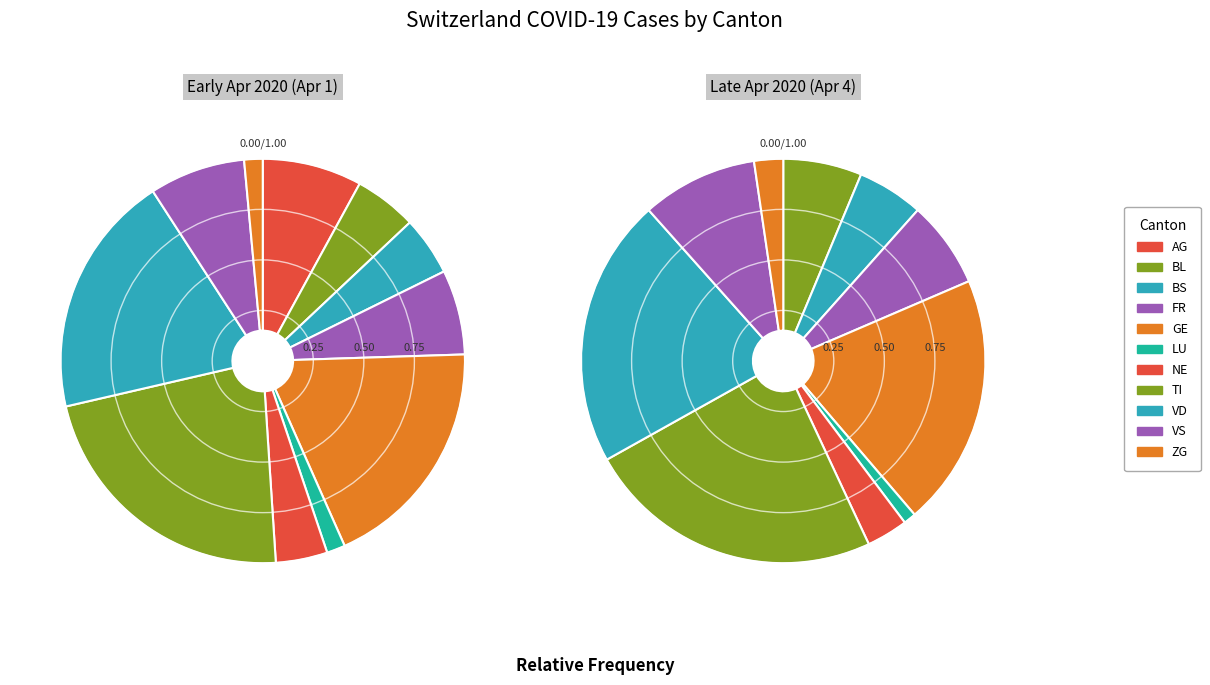

To the nearest percent, what portion does LU represent?

3%